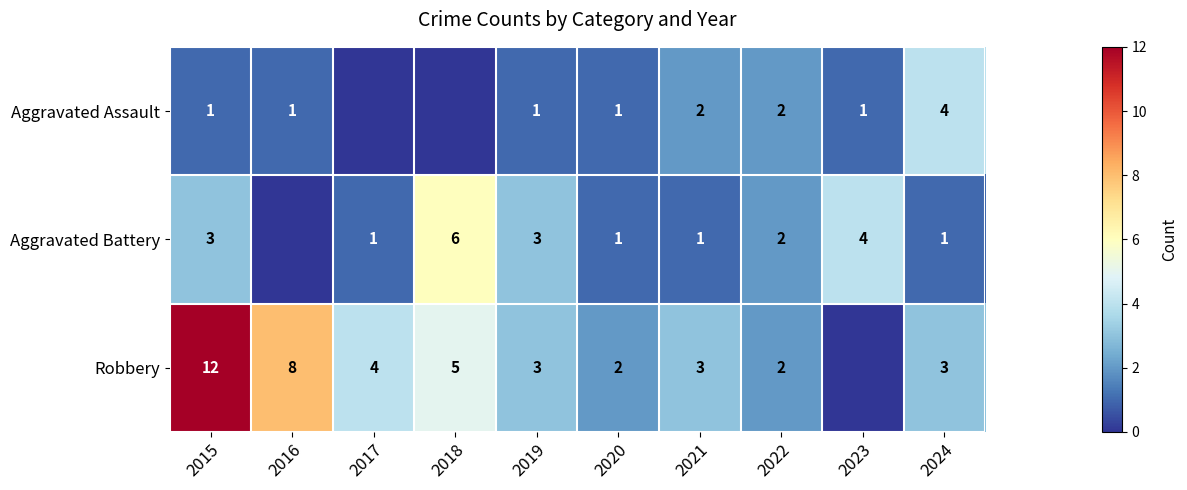

The value of Aggravated Assault at 2021 is 2. True or false?

True